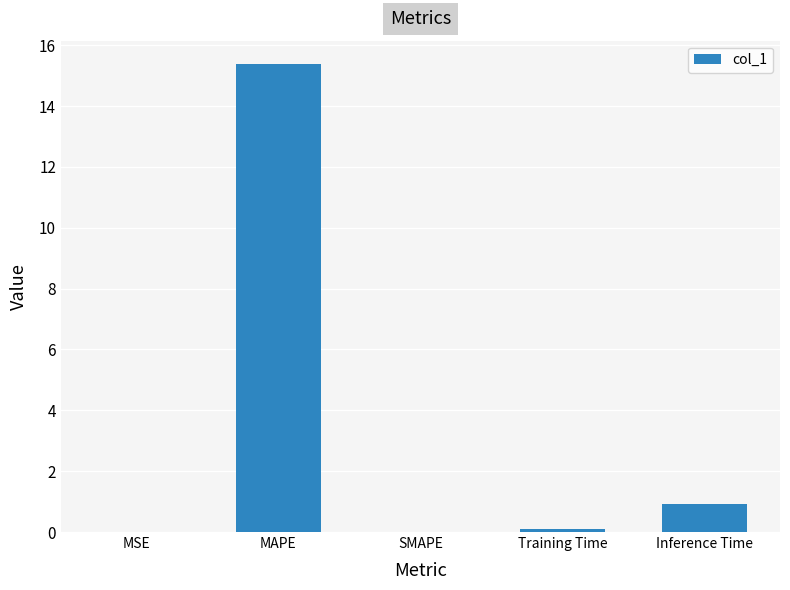

The value at Inference Time is 1.5. True or false?

False